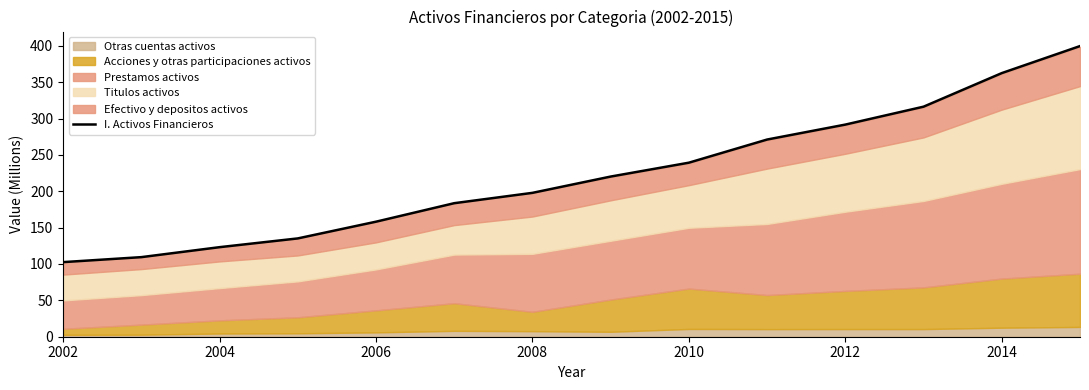

The I. Activos Financieros series shows 123.1 at 2004. True or false?

True